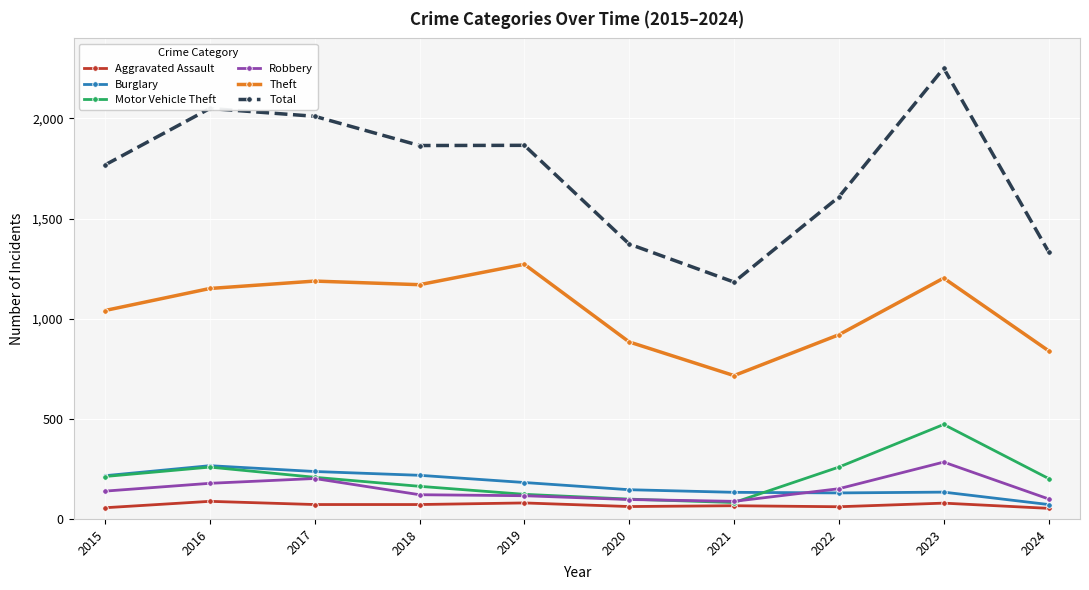

At which label is Total closest to 1717?

2015